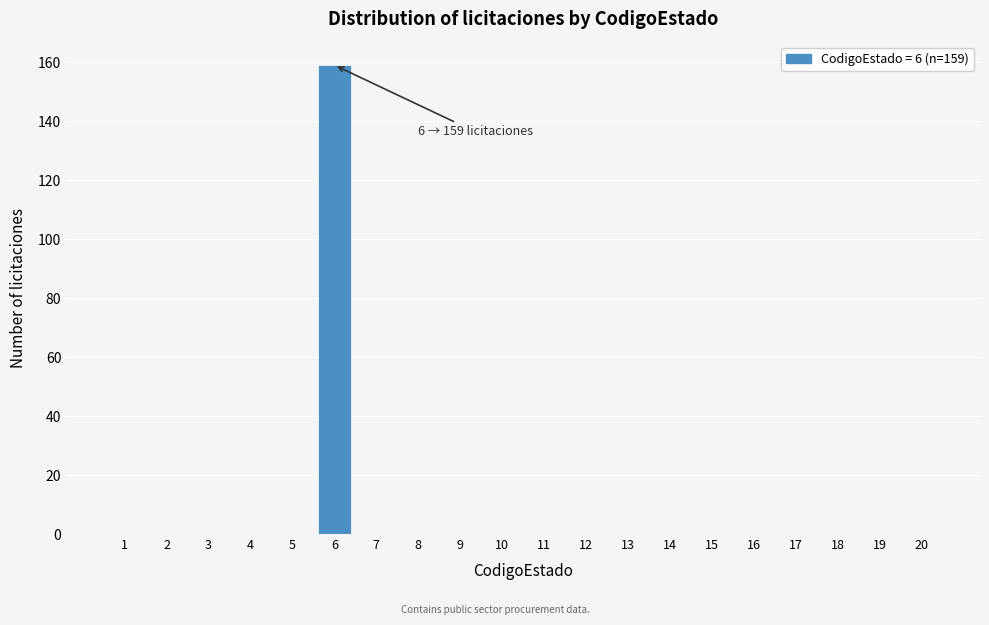

Reading left to right, extract all data points from this chart.

1=0	2=0	3=0	4=0	5=0	6=159	7=0	8=0	9=0	10=0	11=0	12=0	13=0	14=0	15=0	16=0	17=0	18=0	19=0	20=0